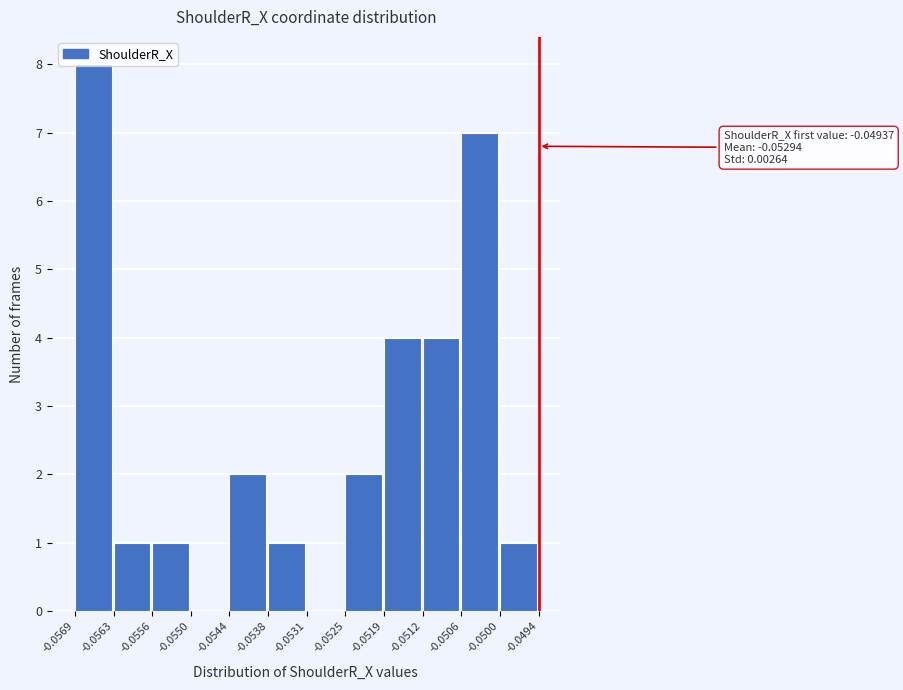

Which range on the x-axis has the tallest bar?

-0.0569 to -0.0563